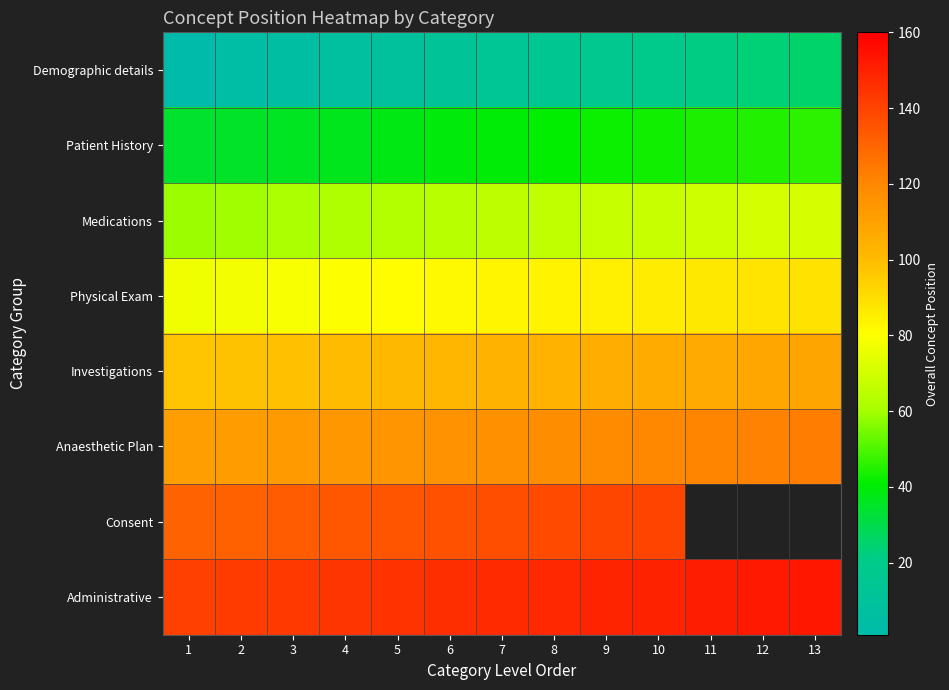

Read the Patient History value at 13.

46.0